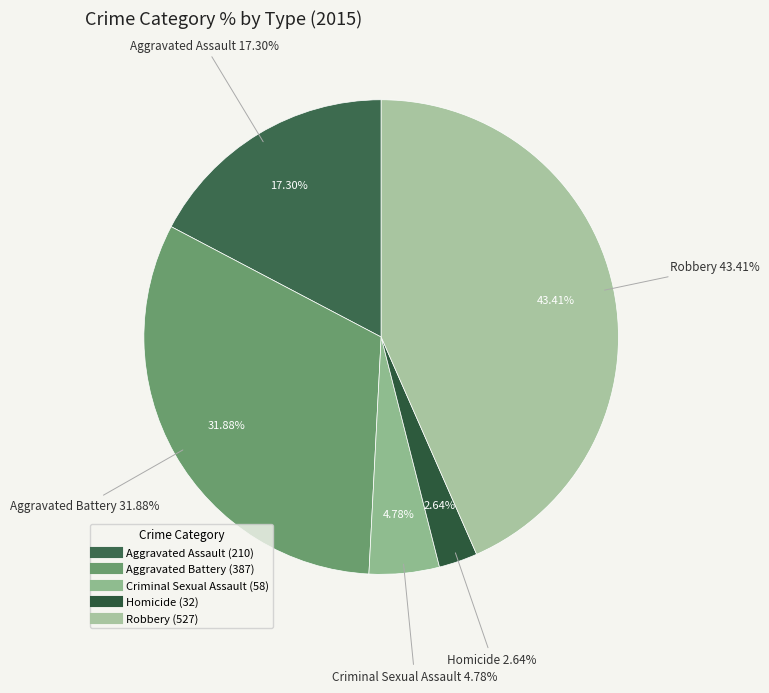

What percentage do Aggravated Battery and Aggravated Assault together represent?

49.2%